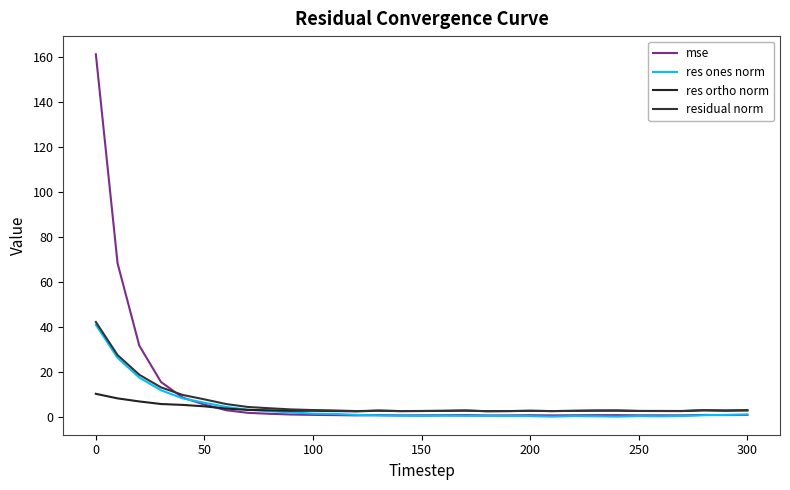

Reading left to right, transcribe all the data shown in this chart.

mse: 161.3	68.2	31.6	15.4	8.5	5.4	2.9	1.7	1.3	0.9	0.8	0.7	0.6	0.7	0.6	0.6	0.6	0.7	0.5	0.6	0.6	0.6	0.6	0.7	0.7	0.6	0.6	0.6	0.8	0.7	0.8
res ones norm: 40.9	26.2	17.4	11.7	8.1	6.2	4.3	3.1	2.4	1.9	1.3	1.2	0.8	0.5	0.4	0.3	0.4	0.3	0.3	0.3	0.2	0.0	0.2	0.1	0.0	0.2	0.1	0.3	0.6	0.8	1.0
res ortho norm: 10.1	8.1	6.8	5.6	5.2	4.6	3.6	3.0	2.8	2.6	2.6	2.5	2.3	2.6	2.5	2.5	2.6	2.7	2.4	2.5	2.6	2.5	2.6	2.7	2.7	2.5	2.5	2.5	2.8	2.6	2.7
residual norm: 42.1	27.4	18.6	13.0	9.6	7.7	5.6	4.3	3.7	3.2	2.9	2.7	2.5	2.7	2.5	2.5	2.6	2.7	2.4	2.5	2.6	2.5	2.6	2.7	2.7	2.5	2.5	2.5	2.9	2.8	2.9